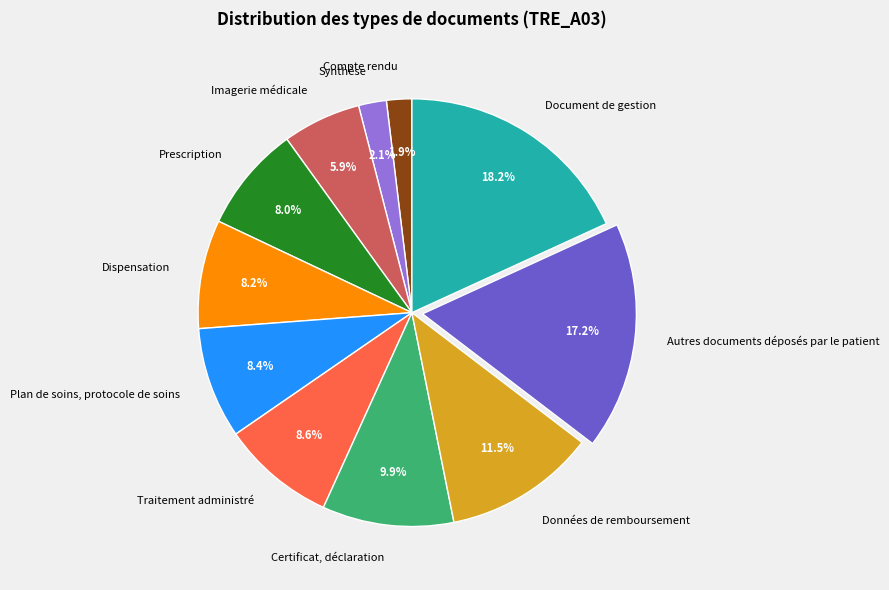

Which slice is the largest?

Document de gestion